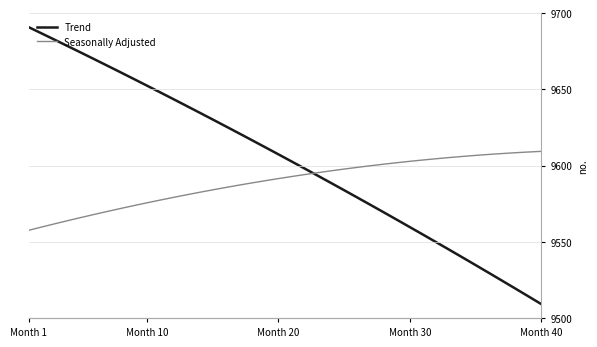

Count the number of categories in the chart.

40